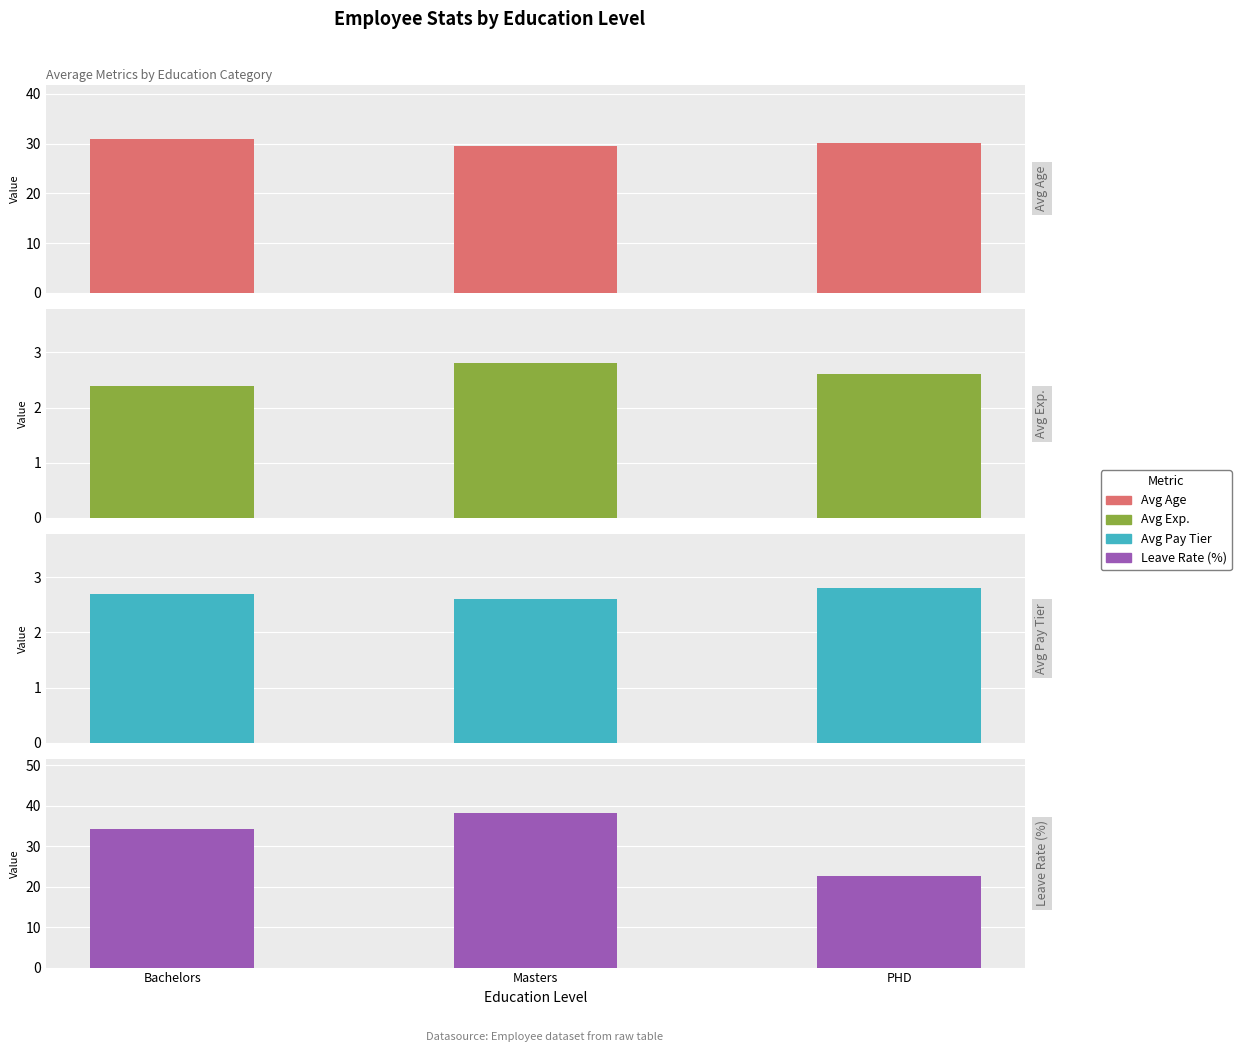

Reading left to right, list all the values displayed in this chart.

Avg Age: 31.0	29.5	30.2
Avg Experience: 2.4	2.8	2.6
Avg PaymentTier: 2.7	2.6	2.8
Leave Rate (%): 34.2	38.1	22.5